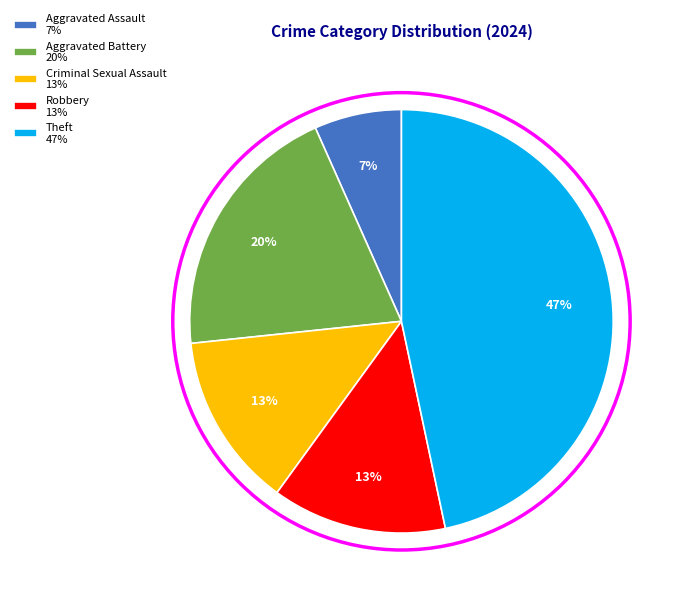

Do Robbery 13% and Aggravated Battery 20% together represent more than half of the pie?

No